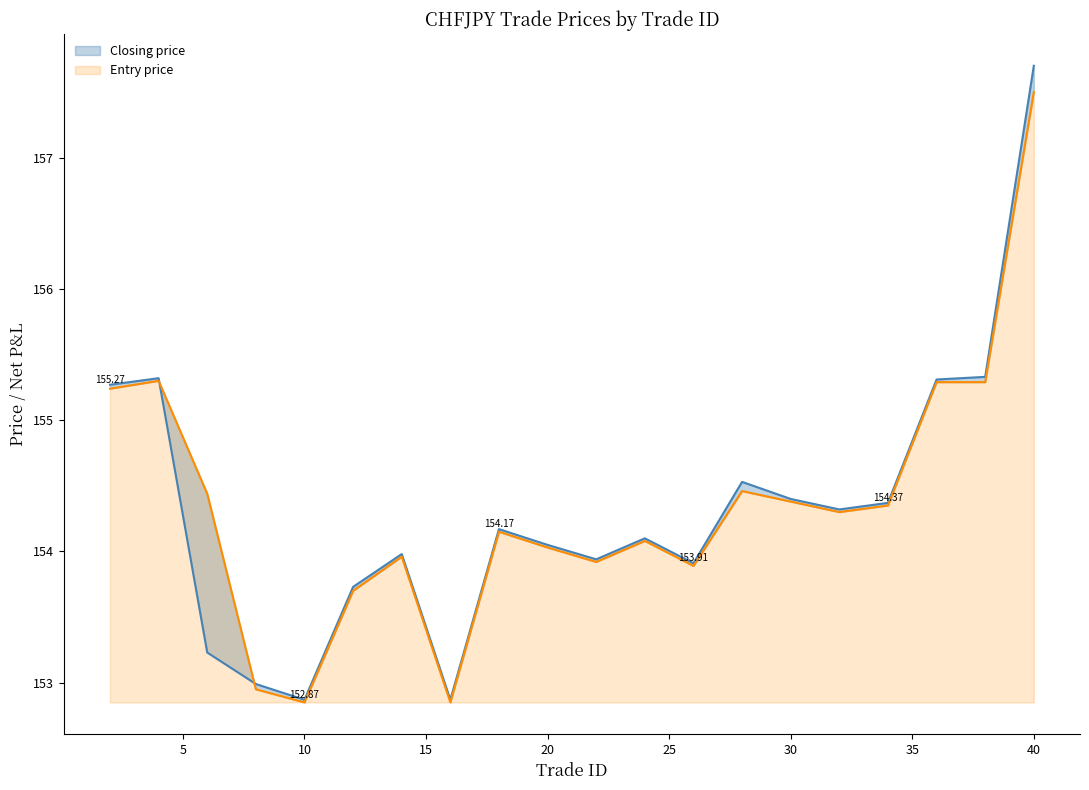

What is the maximum value for Closing price?

157.7